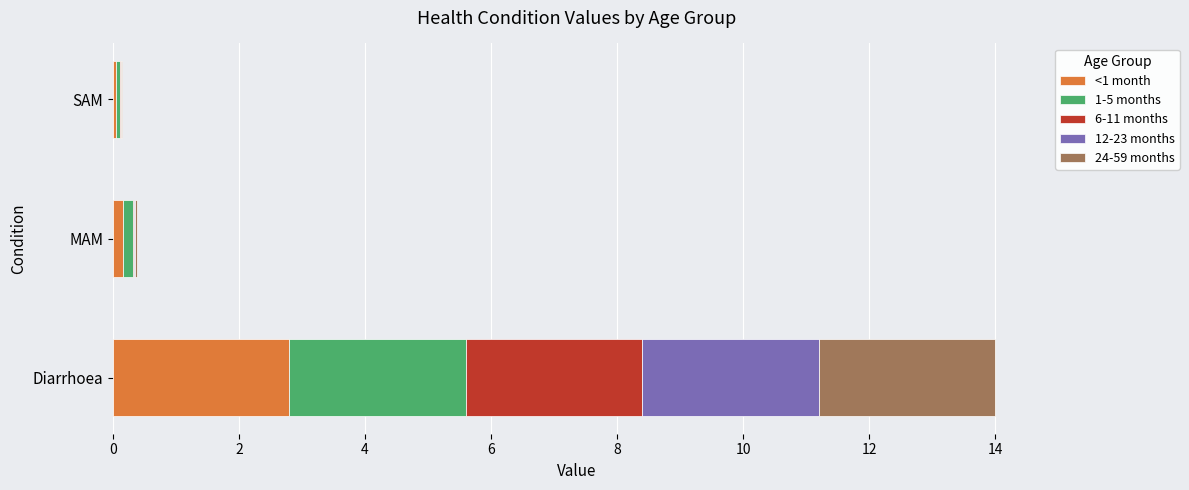

The <1 month series shows 2.8 at Diarrhoea. True or false?

True